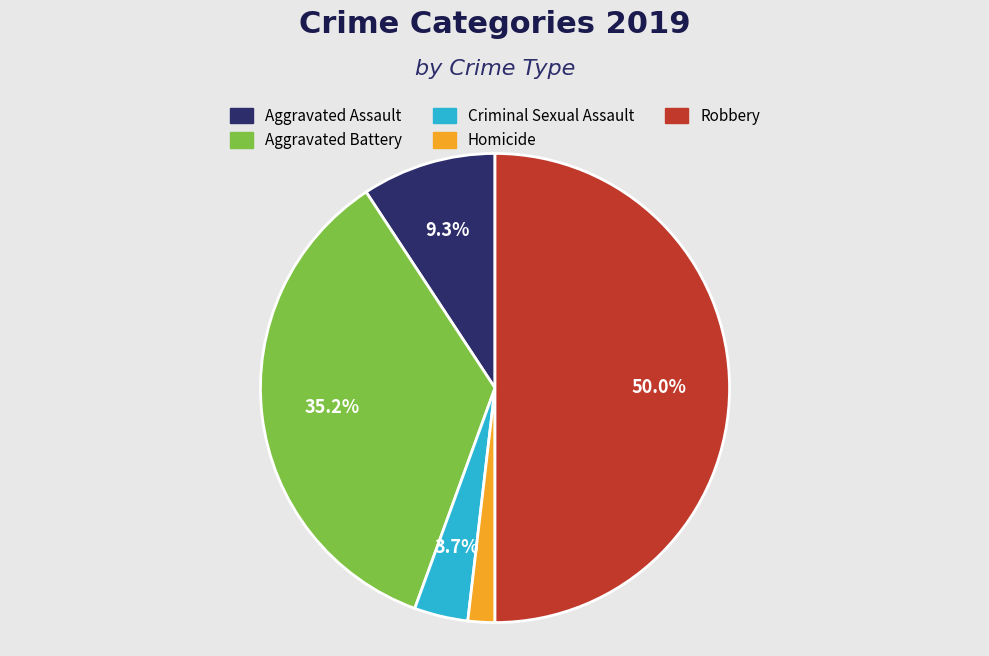

Count the number of slices in the pie.

5